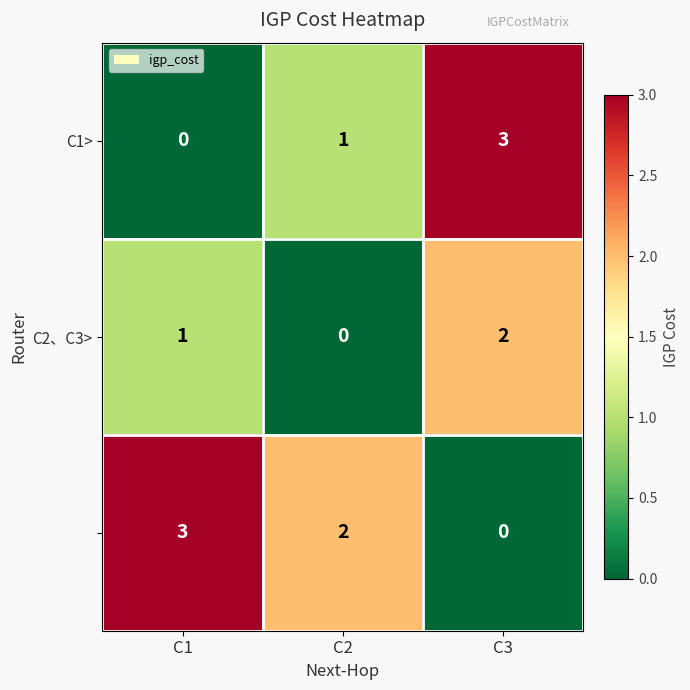

What is the maximum value shown in the chart?

3